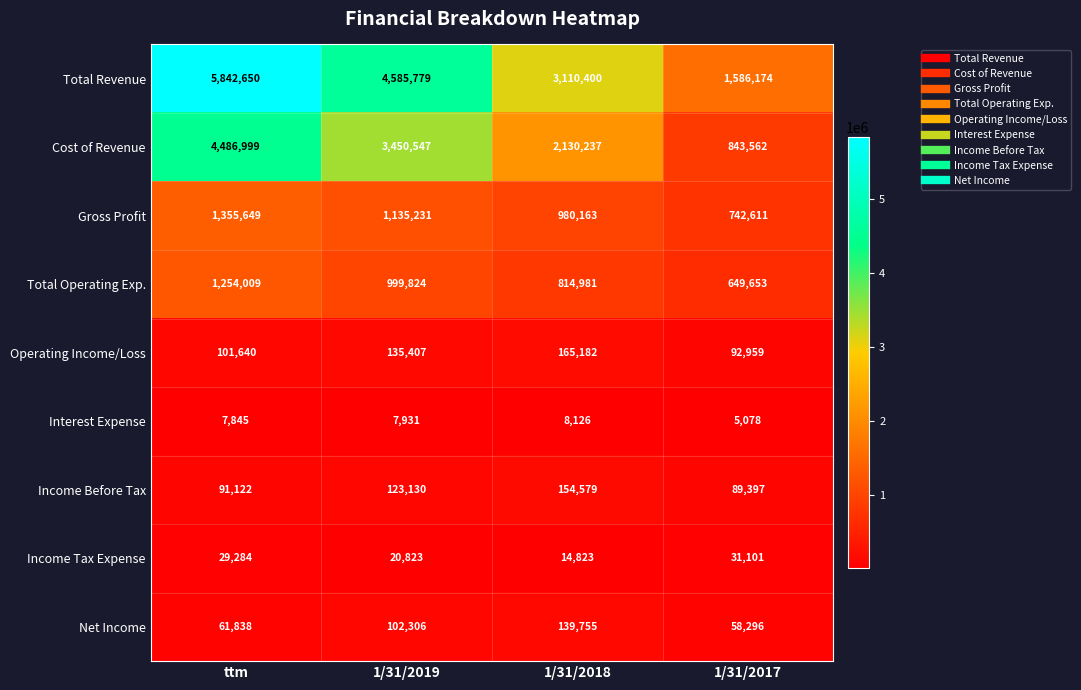

Which category has the lowest value in the Total Operating Exp. series?

1/31/2017